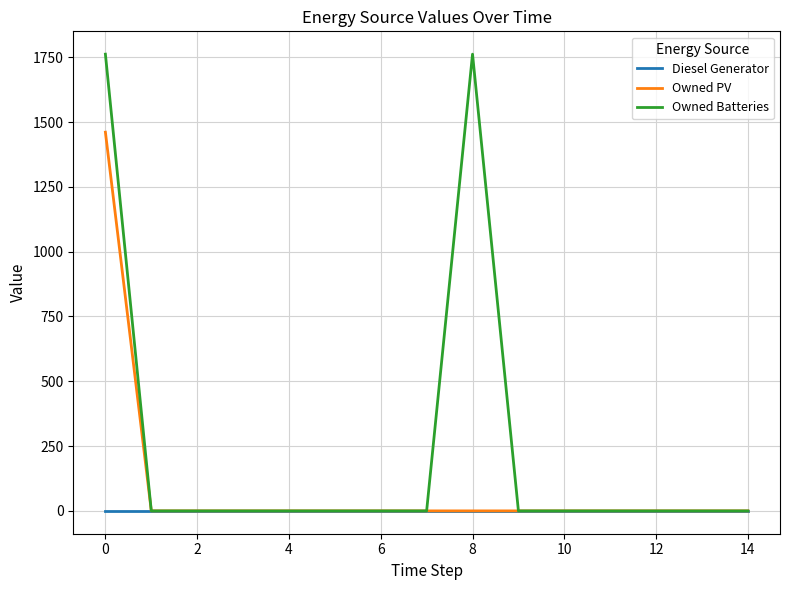

What is the greatest value displayed?

1762